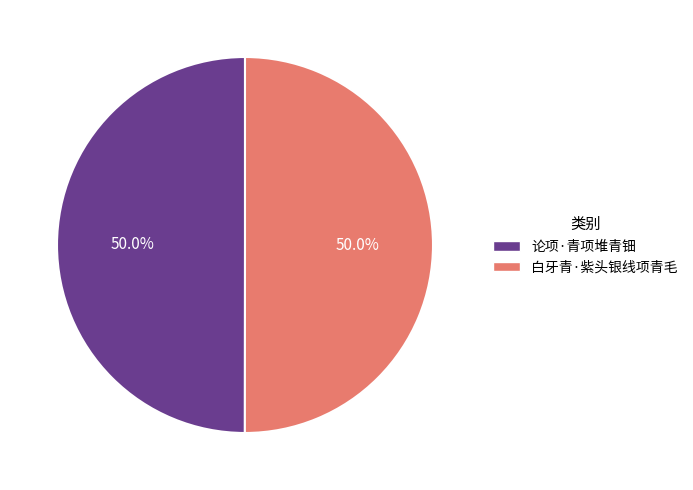

Approximately how many times larger is the value at 白牙青·紫头银线项青毛 compared to 论项·青项堆青钿?

1.0